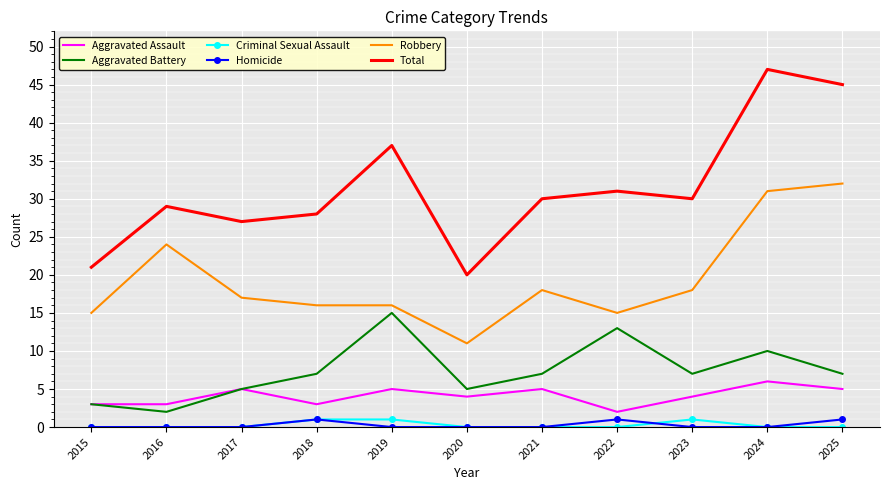

True or false: Criminal Sexual Assault and Aggravated Assault intersect in this chart.

False